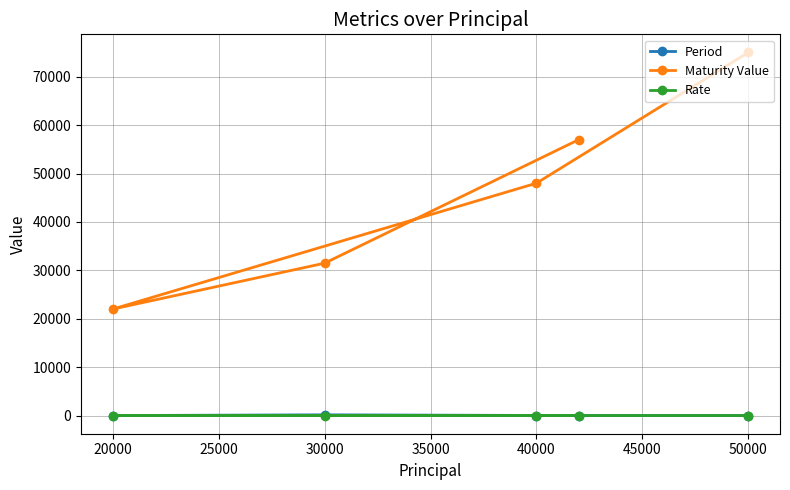

Reading left to right, list all the values displayed in this chart.

Period: 5.0	2.0	10.0	150.0	3.0
Maturity Value: 75000.0	48000.0	22000.0	31479.5	57000.0
Rate: 10.0	10.0	12.0	12.0	12.0